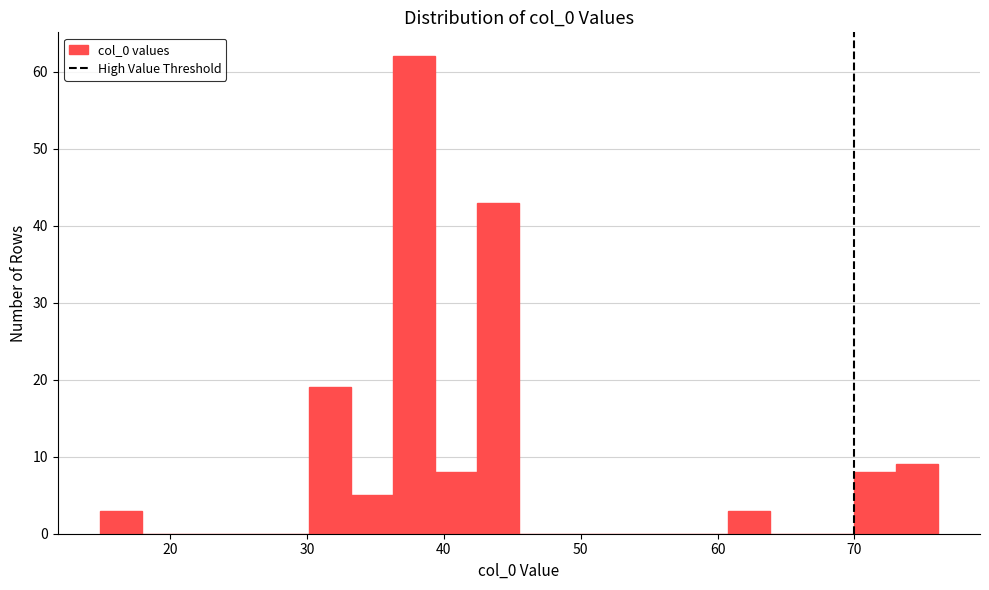

Around what value on the x-axis is the tallest bar? Give the approximate position of its centre, as read against the axis.

38